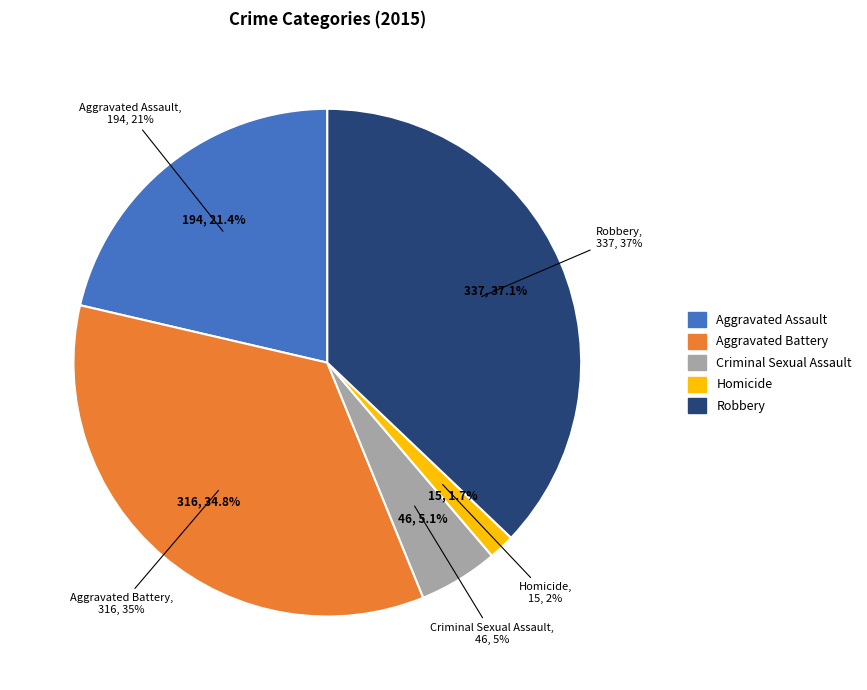

To the nearest percent, what is the combined percentage of Homicide and Criminal Sexual Assault?

7%